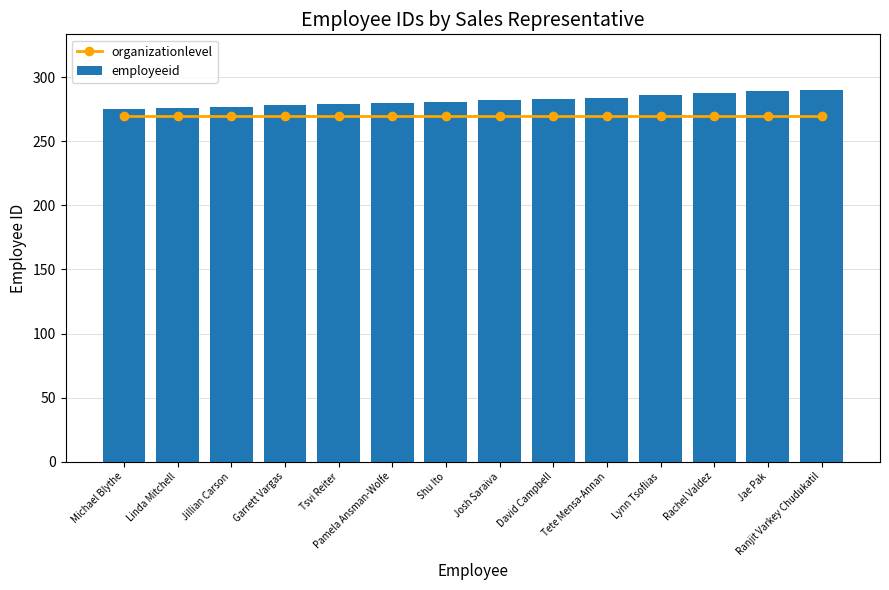

What is the lowest value of the organizationlevel series?

270